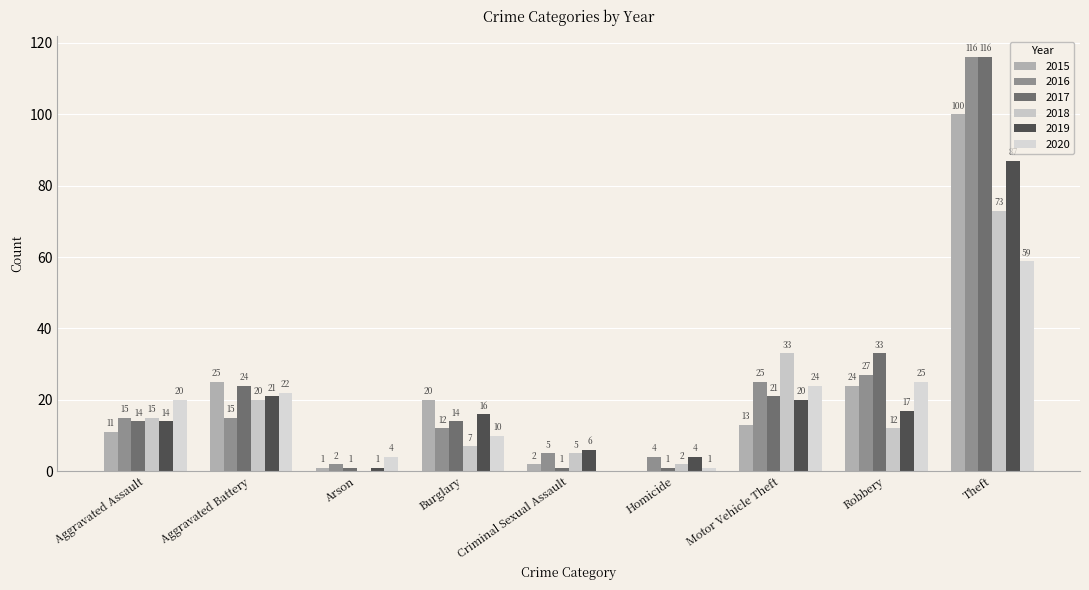

How many distinct data groups are displayed?

6